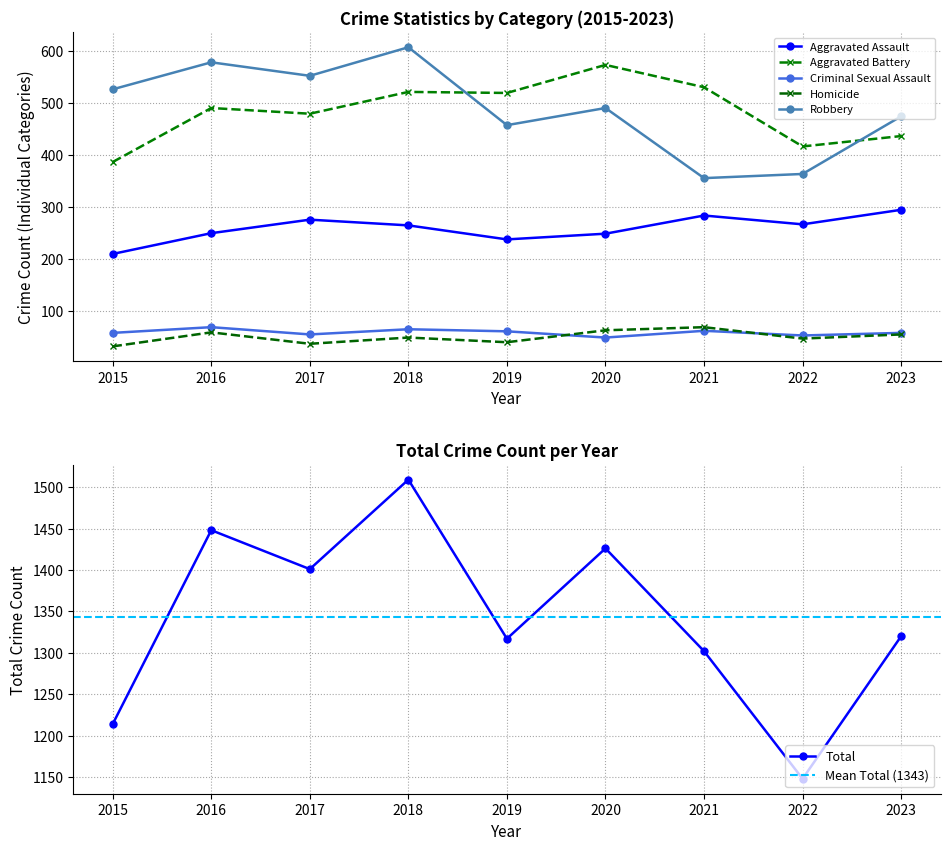

At 2021, list the series in order from largest to smallest.

Total, Aggravated Battery, Robbery, Aggravated Assault, Homicide, Criminal Sexual Assault